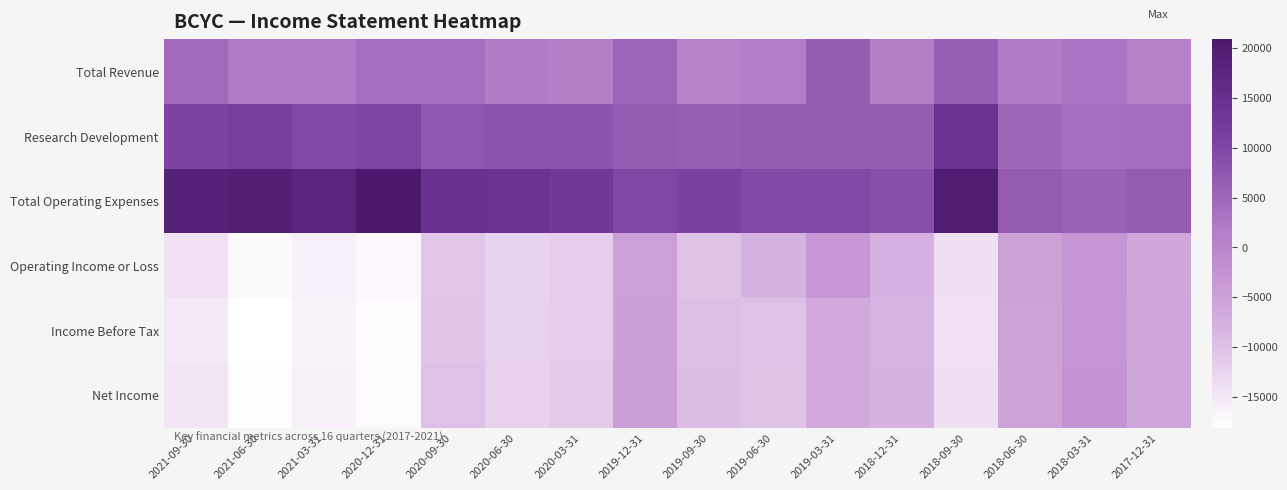

At how many categories does at least one series exceed 13688?

7